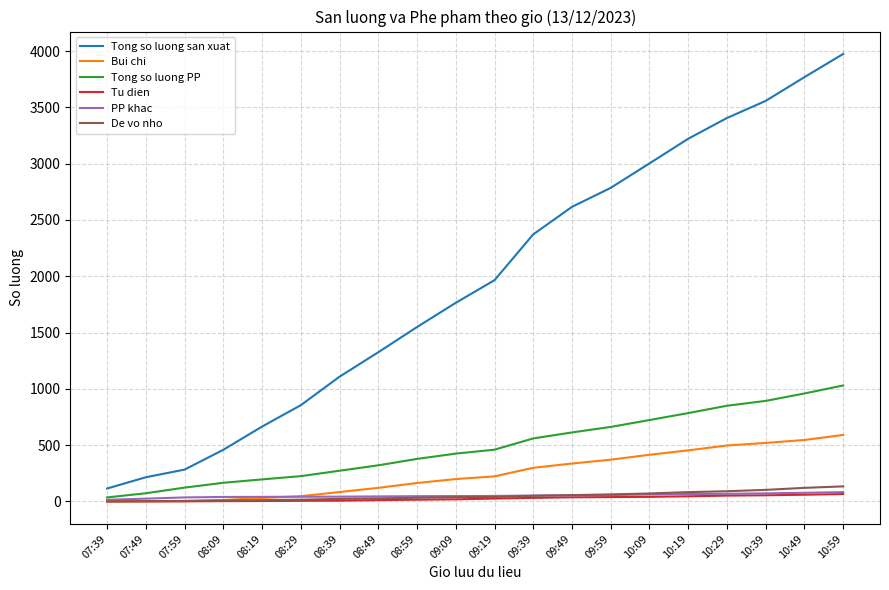

At how many categories does at least one series exceed 1607?

11